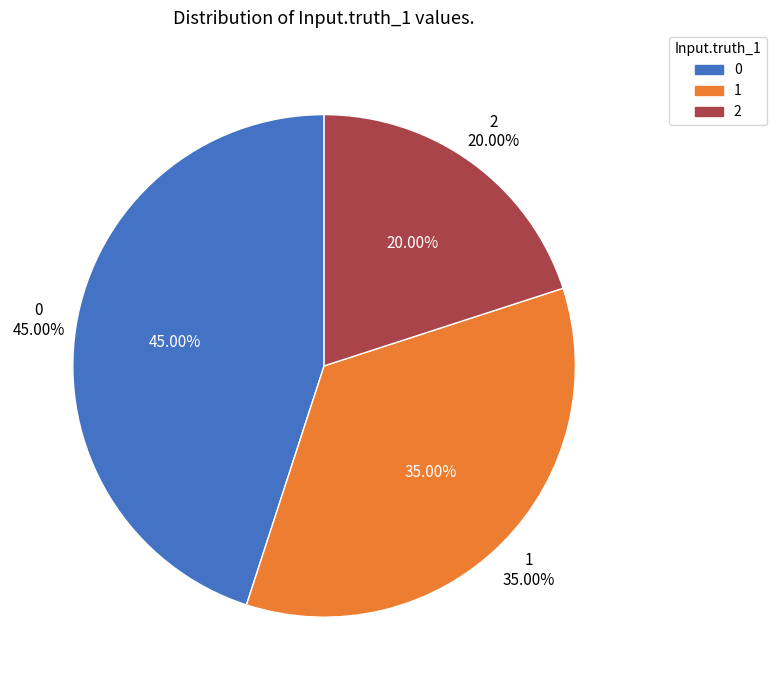

How many segments does this pie chart have?

3